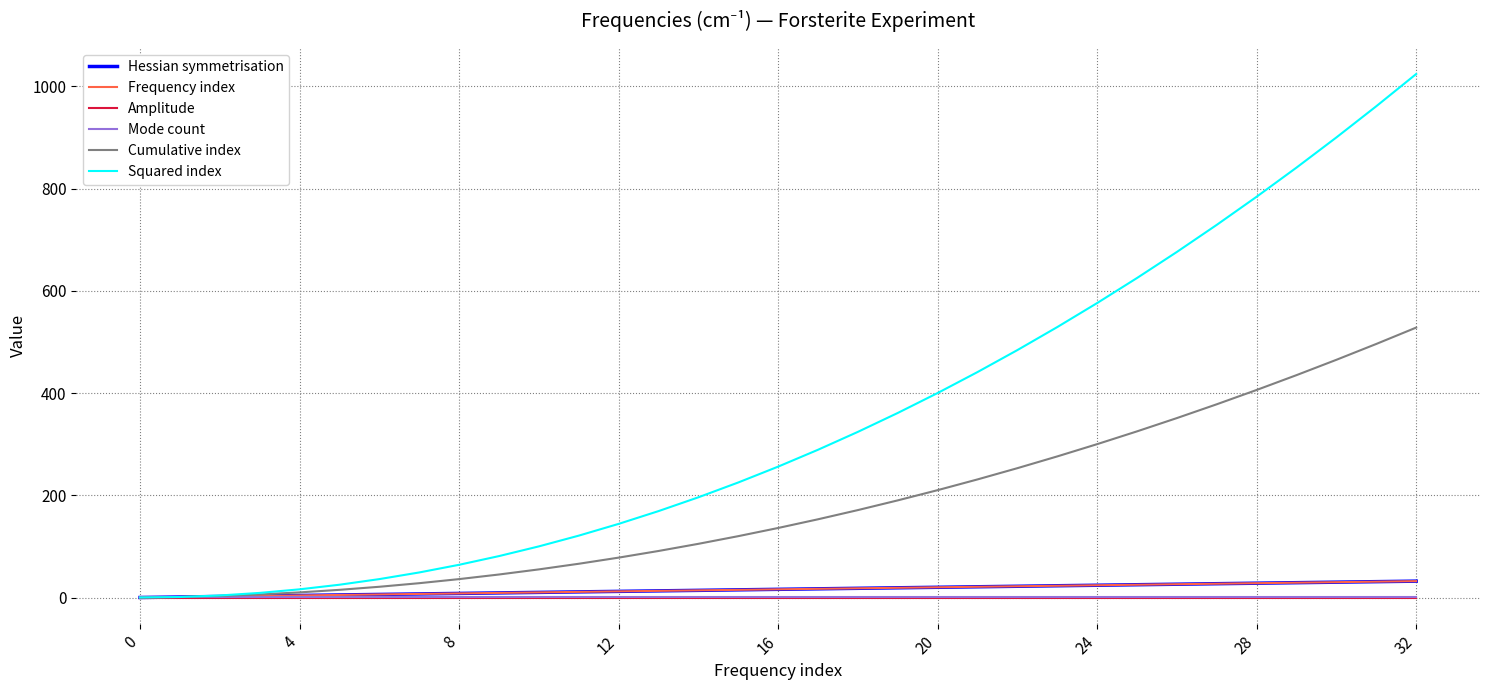

Is this an area chart (filled region under the line)?

No